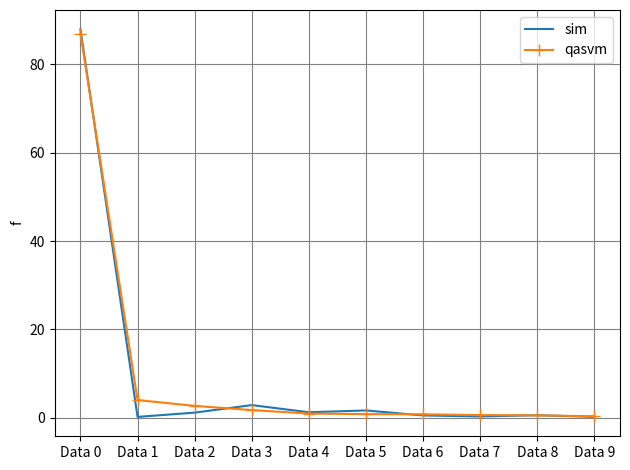

What is the spread (max minus min) of values at Data 2?

1.5